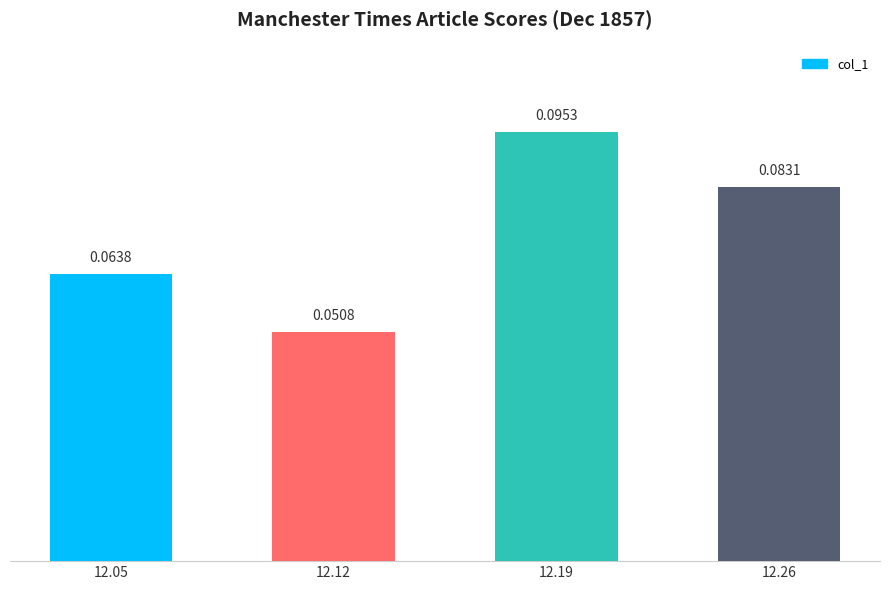

Which label corresponds to the smallest value in the chart?

12.12